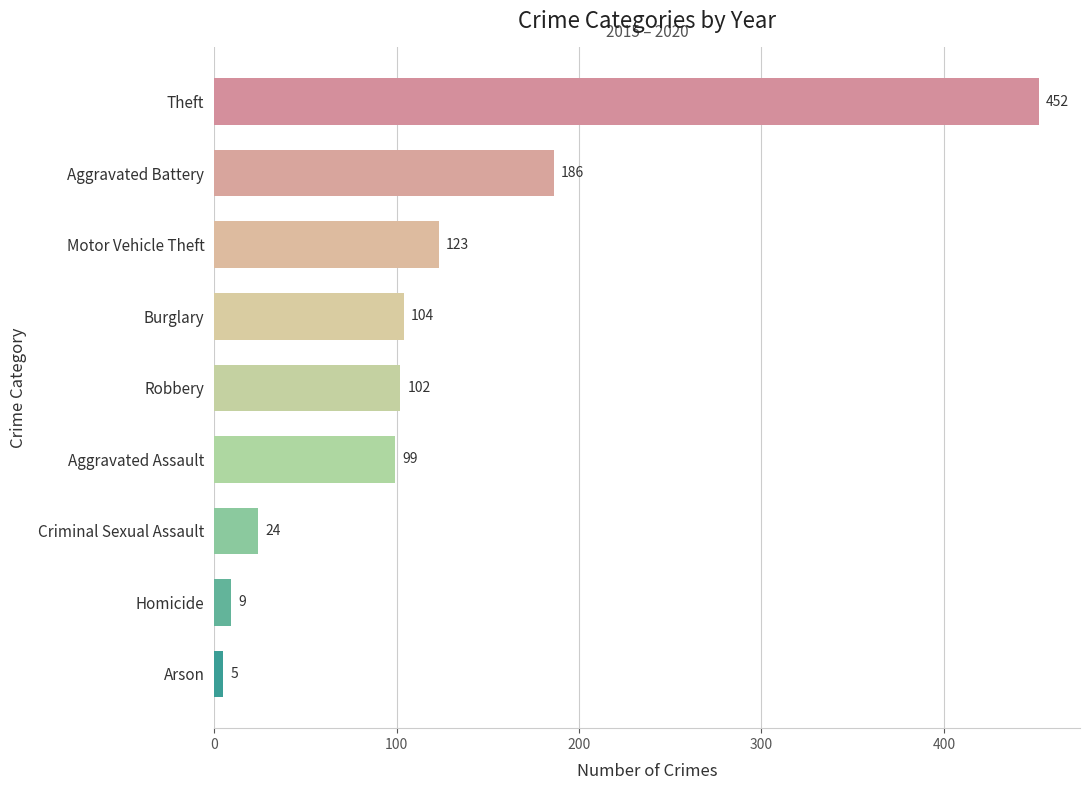

What is the difference between the maximum and minimum values?

447